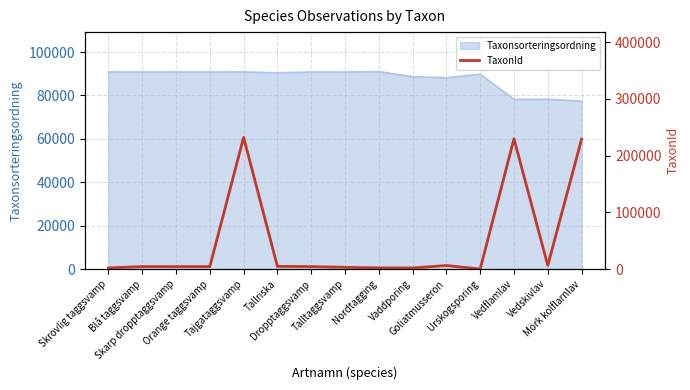

What is the highest value of the Taxonsorteringsordning series?

91002